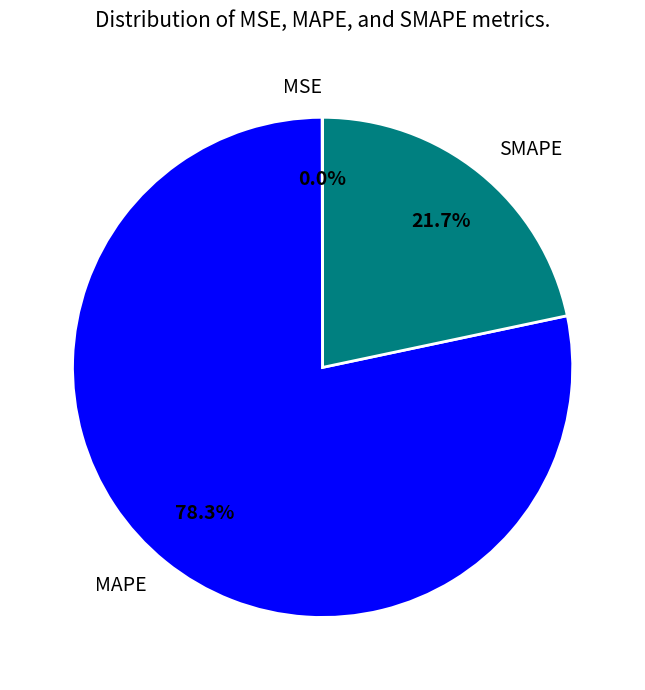

Is it true that SMAPE is 22% of the pie?

True